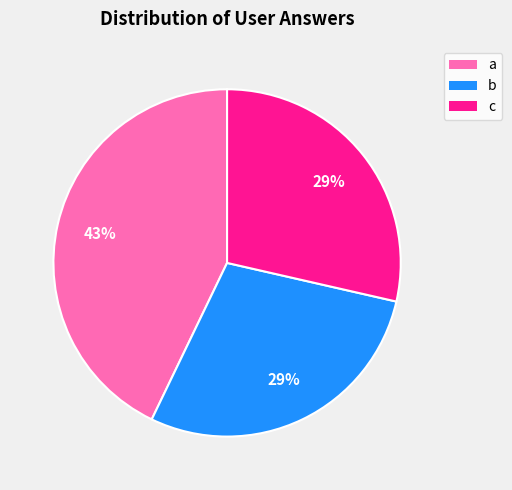

What is the ratio of the value at b to the value at c?

1.0